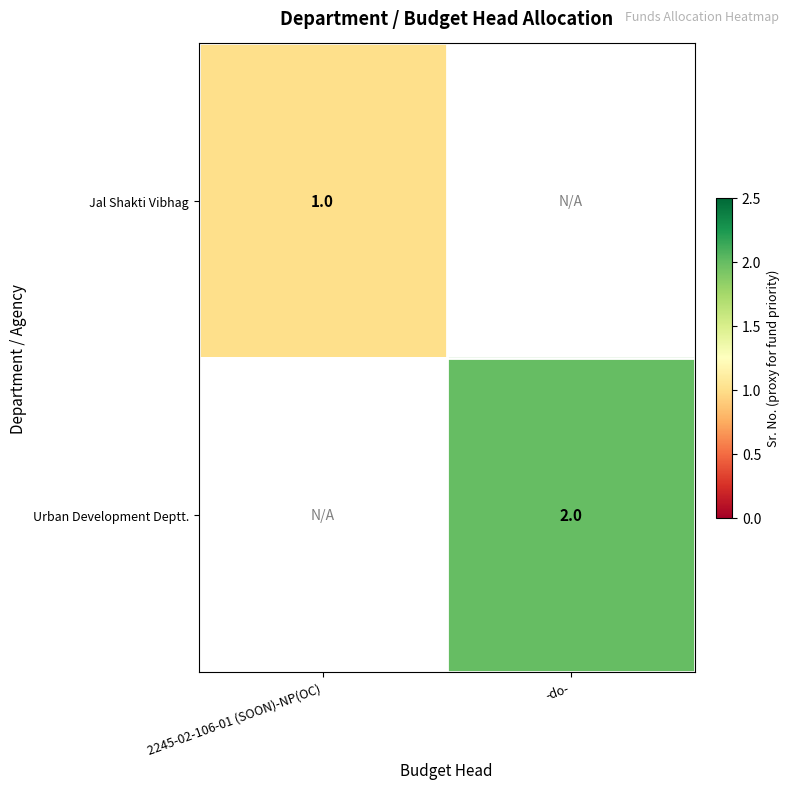

True or false: Jal Shakti Vibhag has a value of 0.4 at 2245-02-106-01 (SOON)-NP(OC).

False